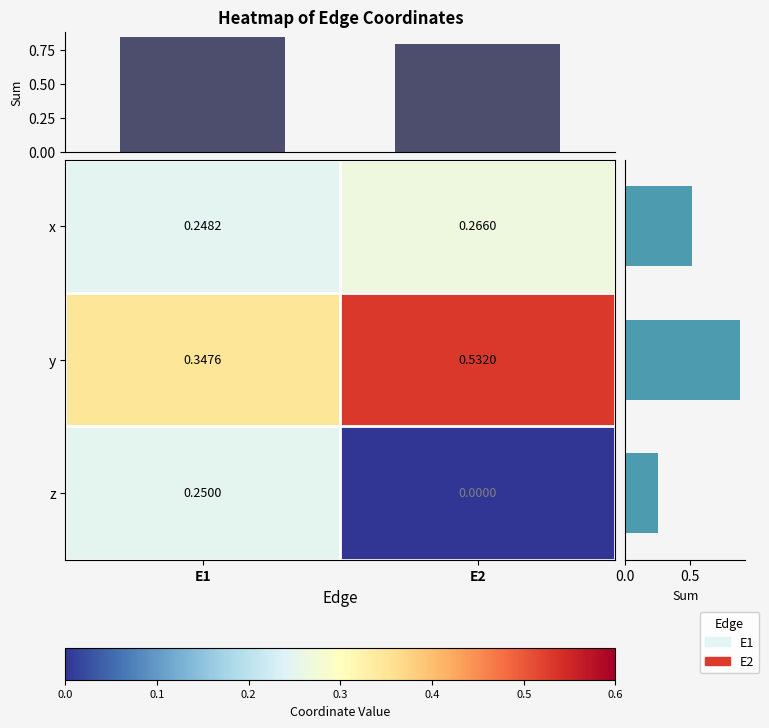

Which series has the largest range (max minus min)?

z